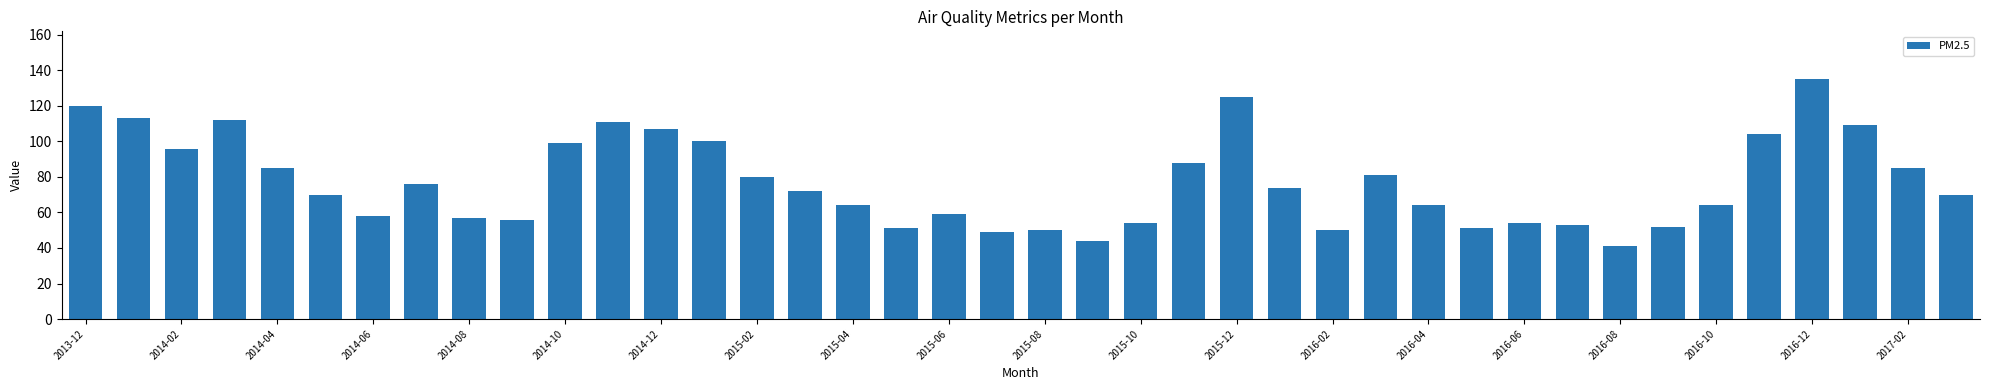

What is the value of the 17th bar from the left?

64